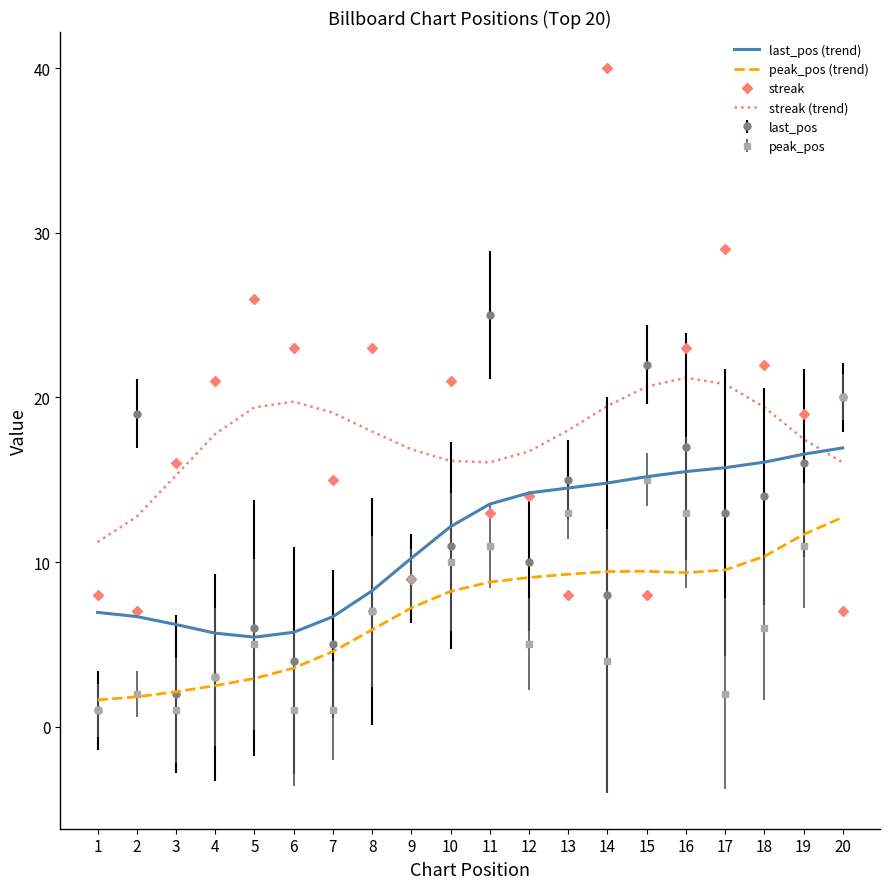

Rank the series at 18 from highest to lowest value.

streak, streak (trend), last_pos (trend), last_pos, peak_pos (trend), peak_pos